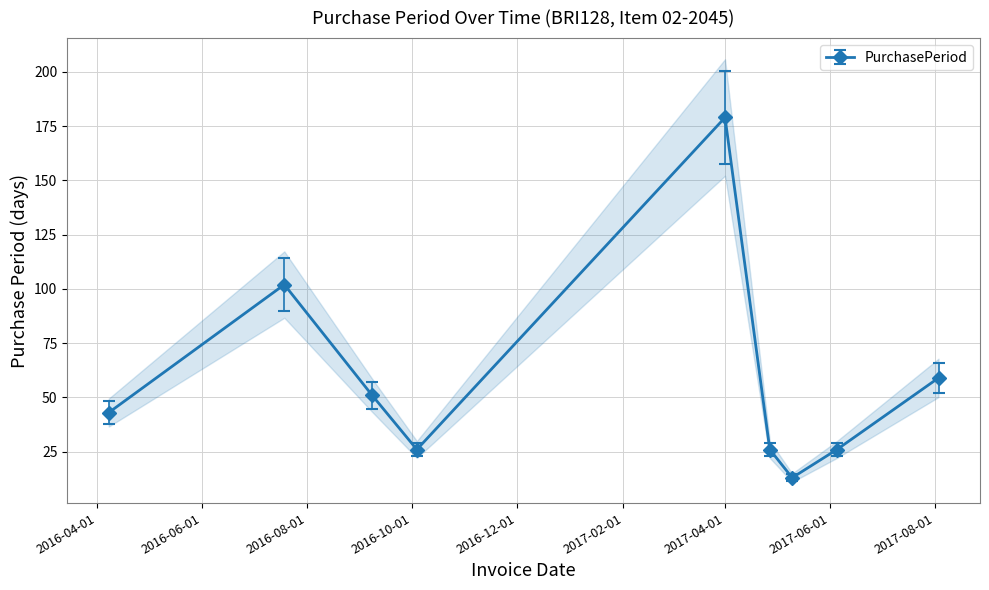

Approximately how many times larger is the value at 2017-05-10 compared to 2016-04-08?

0.3